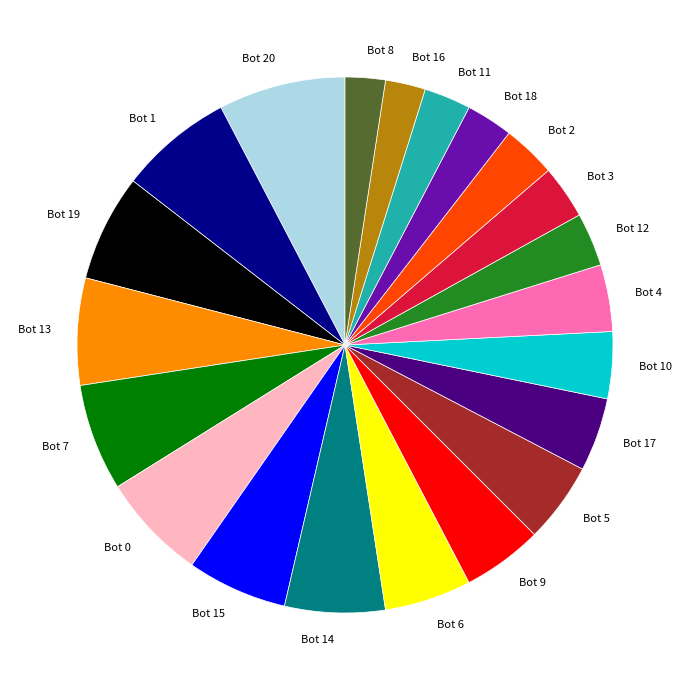

True or false: Bot 18 accounts for 9% of the total.

False